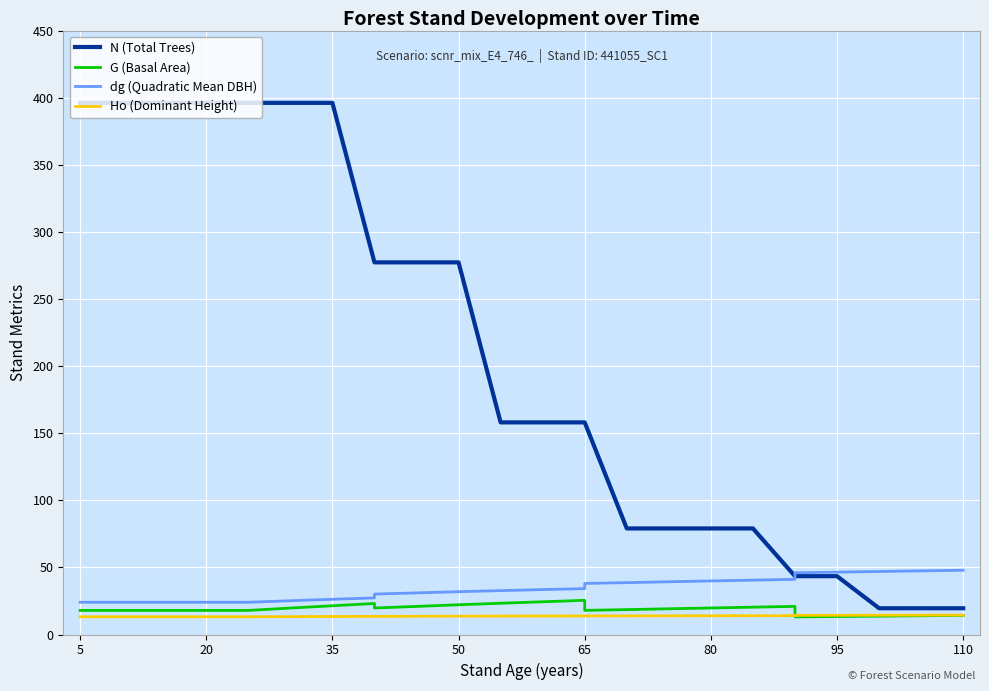

What is the smallest value displayed?

13.2